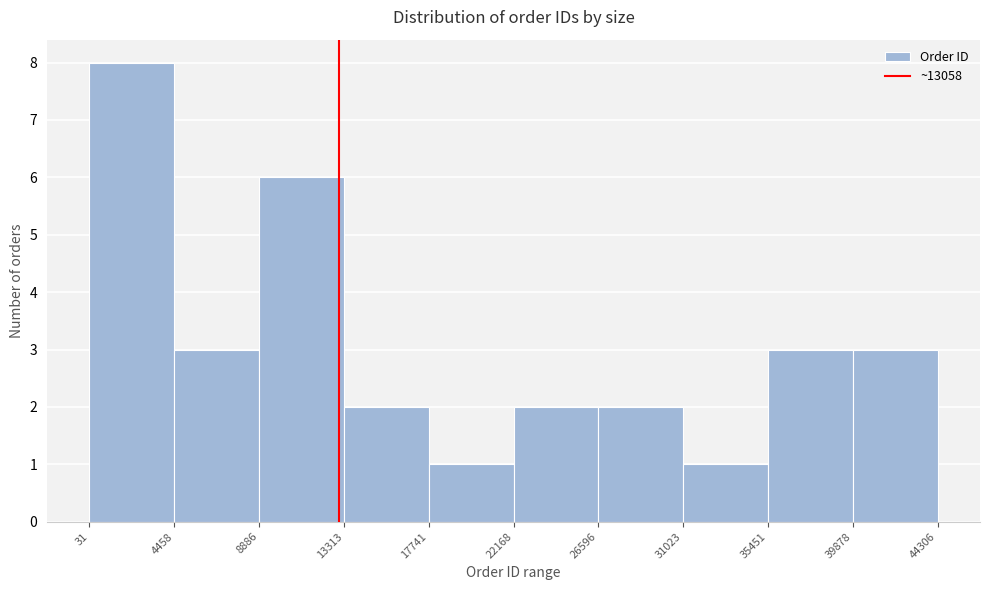

Reading left to right, list every bar in this chart as the range it spans on the x-axis followed by its height. The values are not printed on the chart, so give them approximately, as read against the axis.

31 to 4458: 8
4458 to 8886: 3
8886 to 13313: 6
13313 to 17741: 2
17741 to 22168: 1
22168 to 26596: 2
26596 to 31023: 2
31023 to 35451: 1
35451 to 39878: 3
39878 to 44306: 3